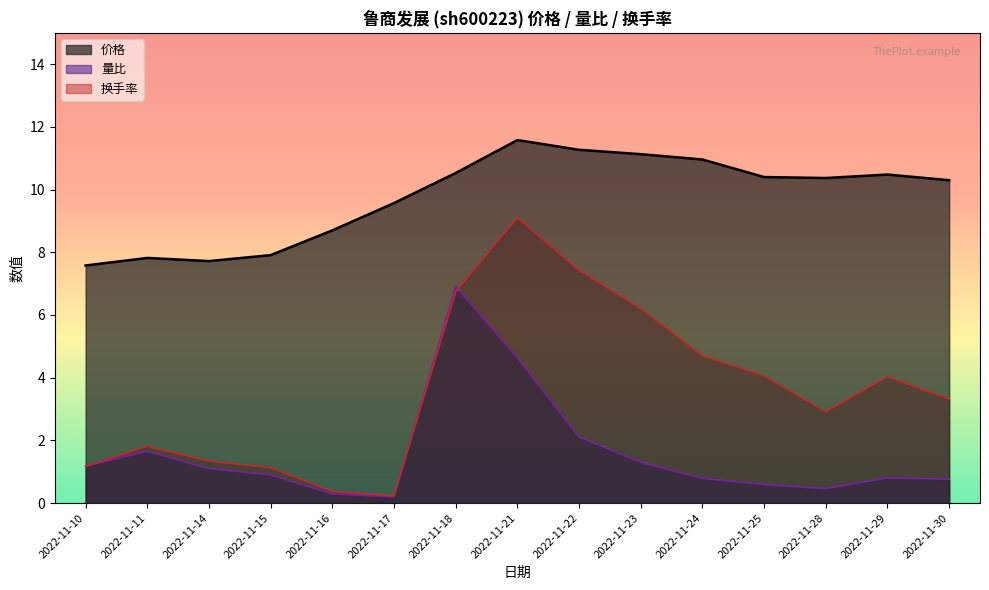

Reading left to right, what are all the values shown in this chart?

价格: 2022-11-10=7.6	2022-11-11=7.8	2022-11-14=7.7	2022-11-15=7.9	2022-11-16=8.7	2022-11-17=9.6	2022-11-18=10.5	2022-11-21=11.6	2022-11-22=11.3	2022-11-23=11.1	2022-11-24=11.0	2022-11-25=10.4	2022-11-28=10.4	2022-11-29=10.5	2022-11-30=10.3
量比: 2022-11-10=1.2	2022-11-11=1.6	2022-11-14=1.1	2022-11-15=0.9	2022-11-16=0.3	2022-11-17=0.2	2022-11-18=6.9	2022-11-21=4.6	2022-11-22=2.1	2022-11-23=1.3	2022-11-24=0.8	2022-11-25=0.6	2022-11-28=0.5	2022-11-29=0.8	2022-11-30=0.8
换手率: 2022-11-10=1.2	2022-11-11=1.8	2022-11-14=1.3	2022-11-15=1.1	2022-11-16=0.4	2022-11-17=0.2	2022-11-18=6.7	2022-11-21=9.1	2022-11-22=7.4	2022-11-23=6.2	2022-11-24=4.7	2022-11-25=4.1	2022-11-28=2.9	2022-11-29=4.0	2022-11-30=3.3